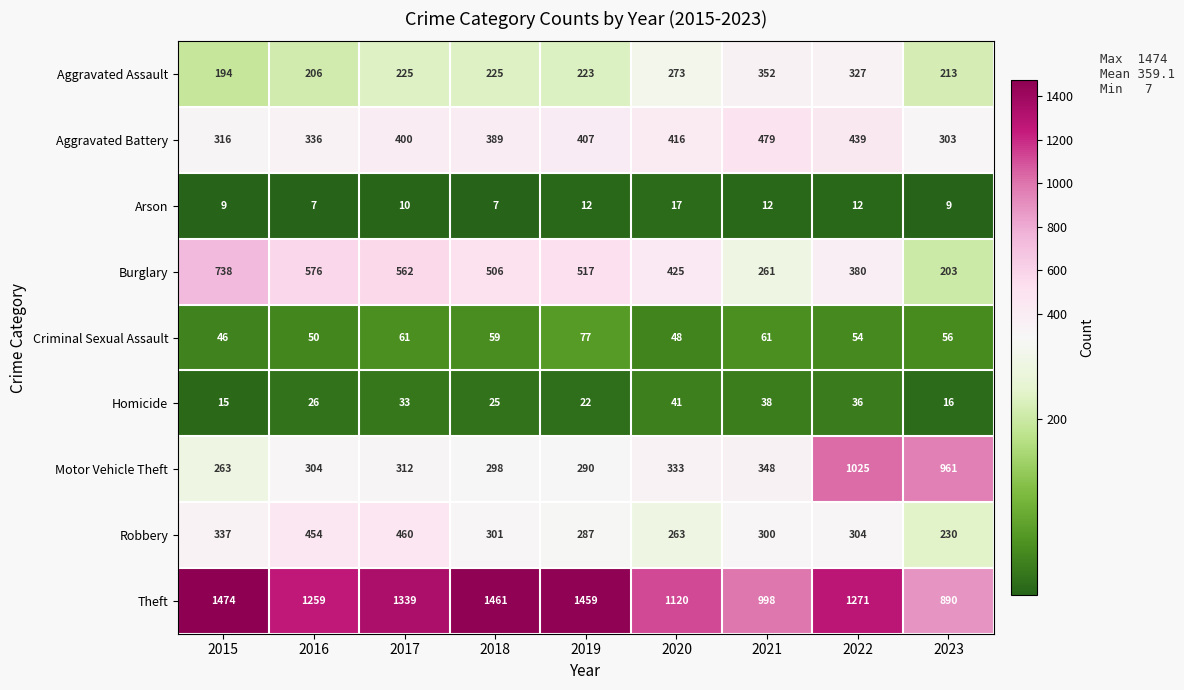

Which series has the largest range (max minus min)?

Motor Vehicle Theft